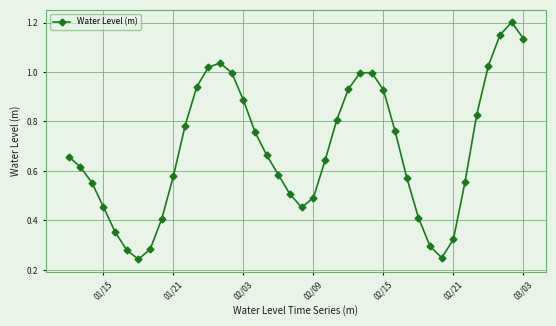

How many lines are shown in the chart?

1